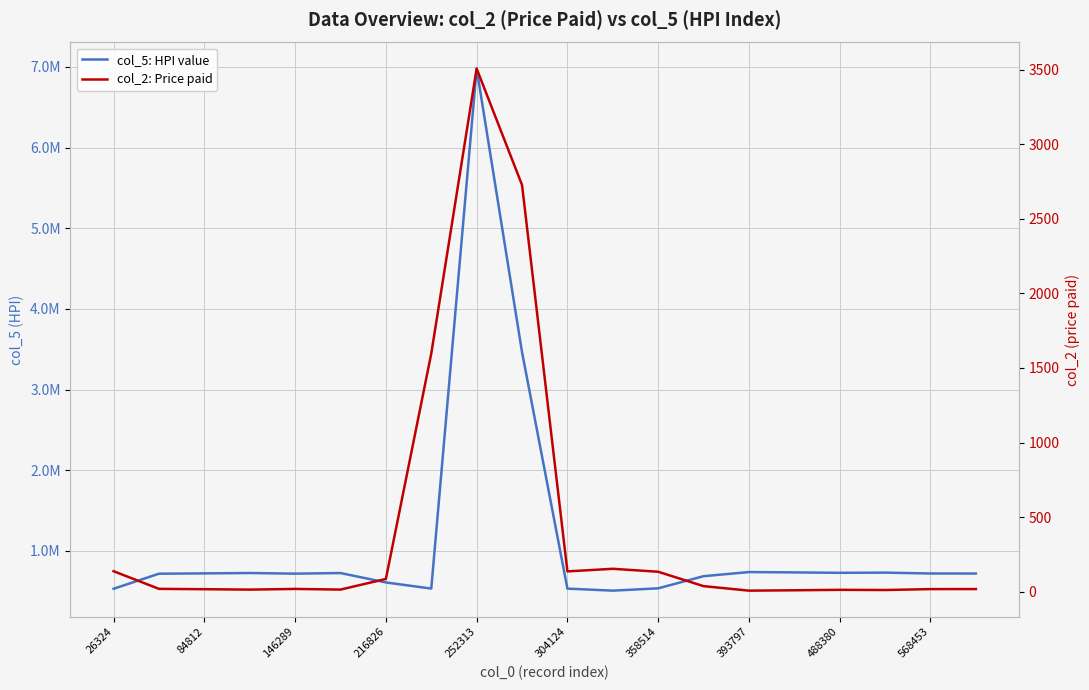

What is the average value of the col_2: Price paid series?

433.3